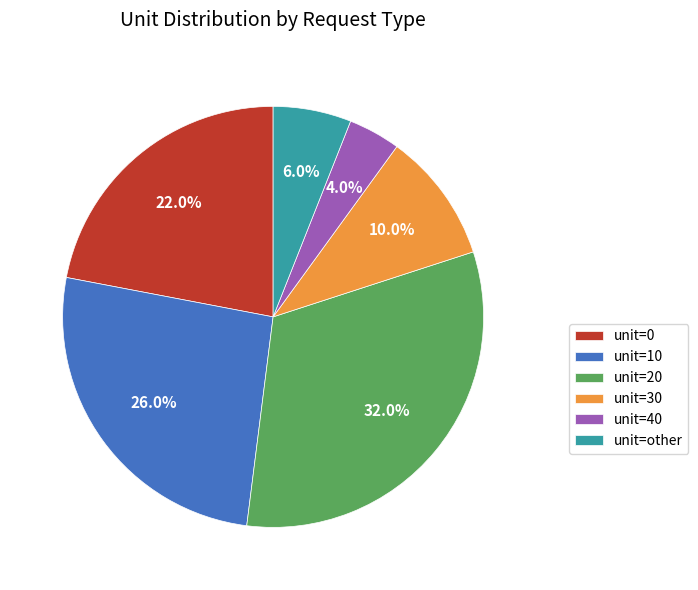

To the nearest percent, what is the difference between the largest and smallest slice percentages?

28%